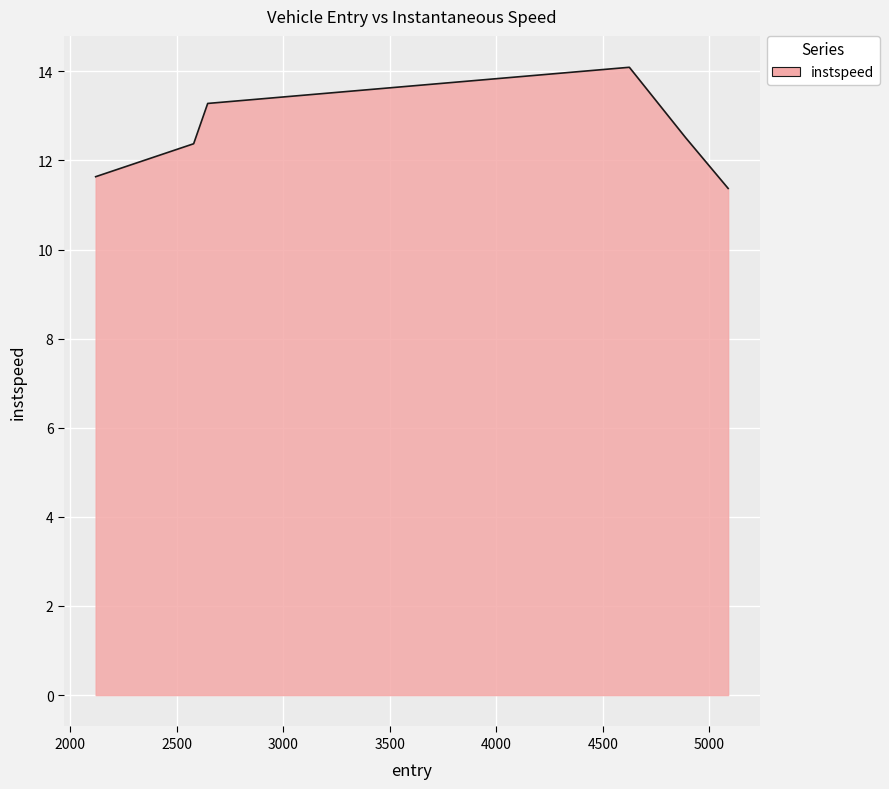

True or false: there are more than 2 points higher than both neighbors.

False